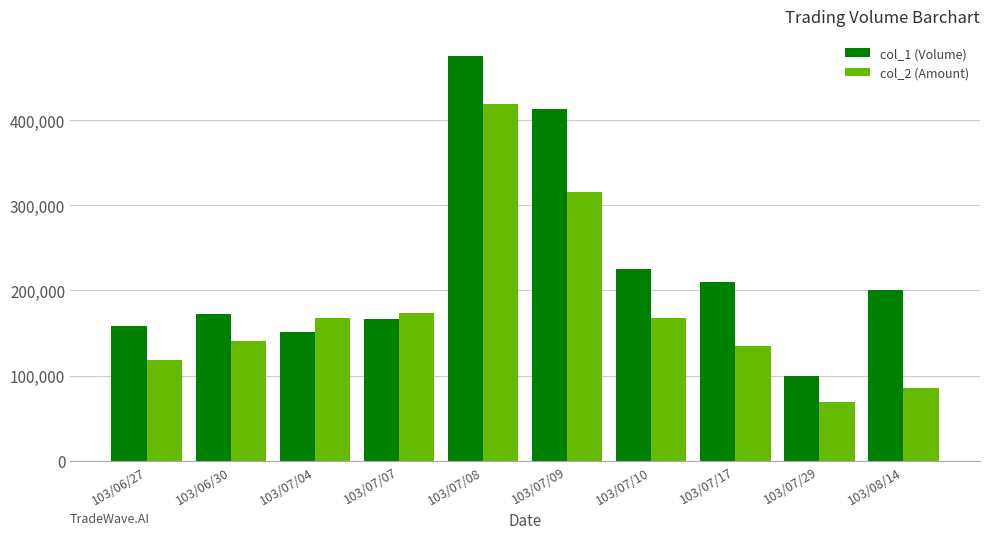

Which label corresponds to the smallest value in the chart?

103/07/29